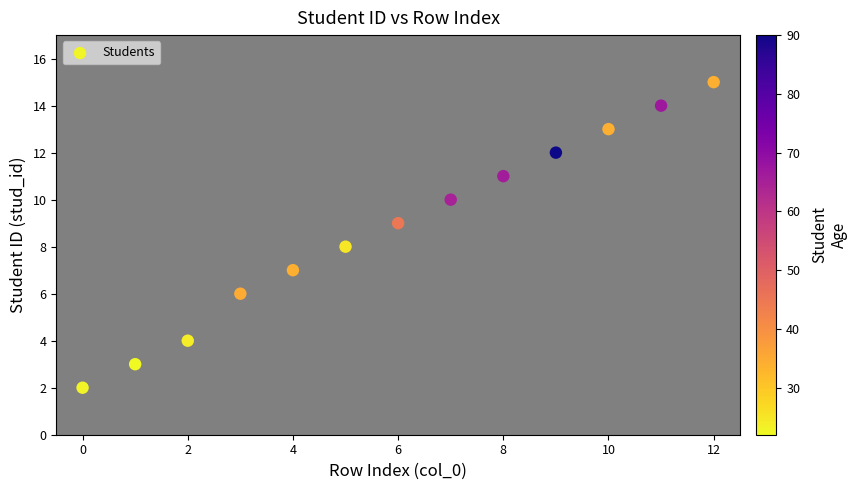

What is the range of Y values (max minus min)?

13